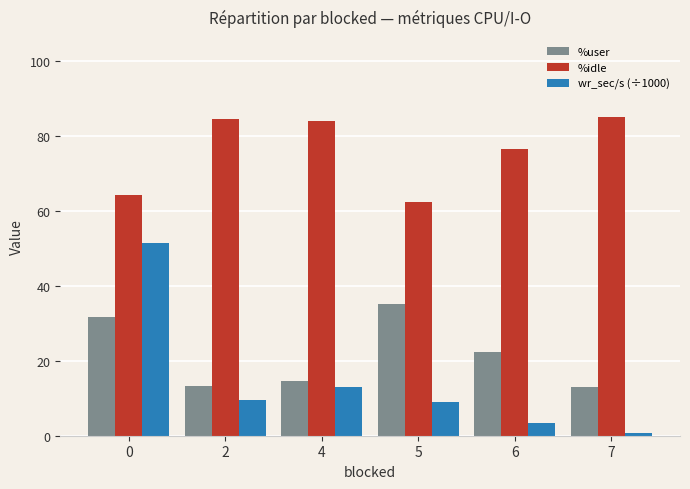

True or false: %user has a value of 22.3 at 6.

True